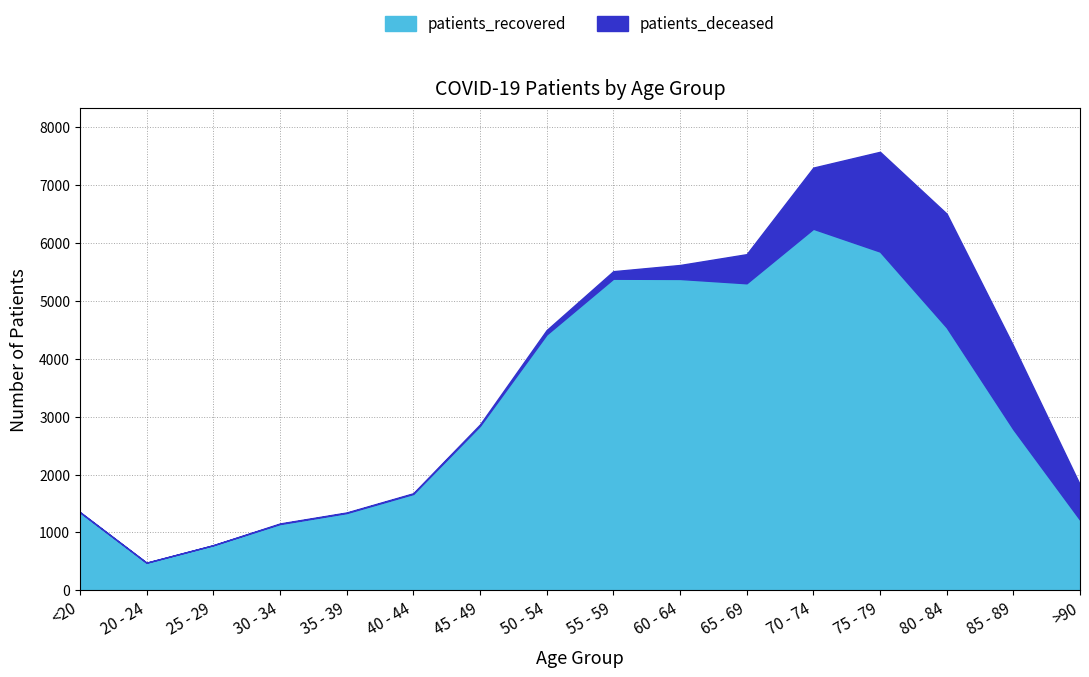

What is the value of the patients_deceased point at the 10th from the left?

241